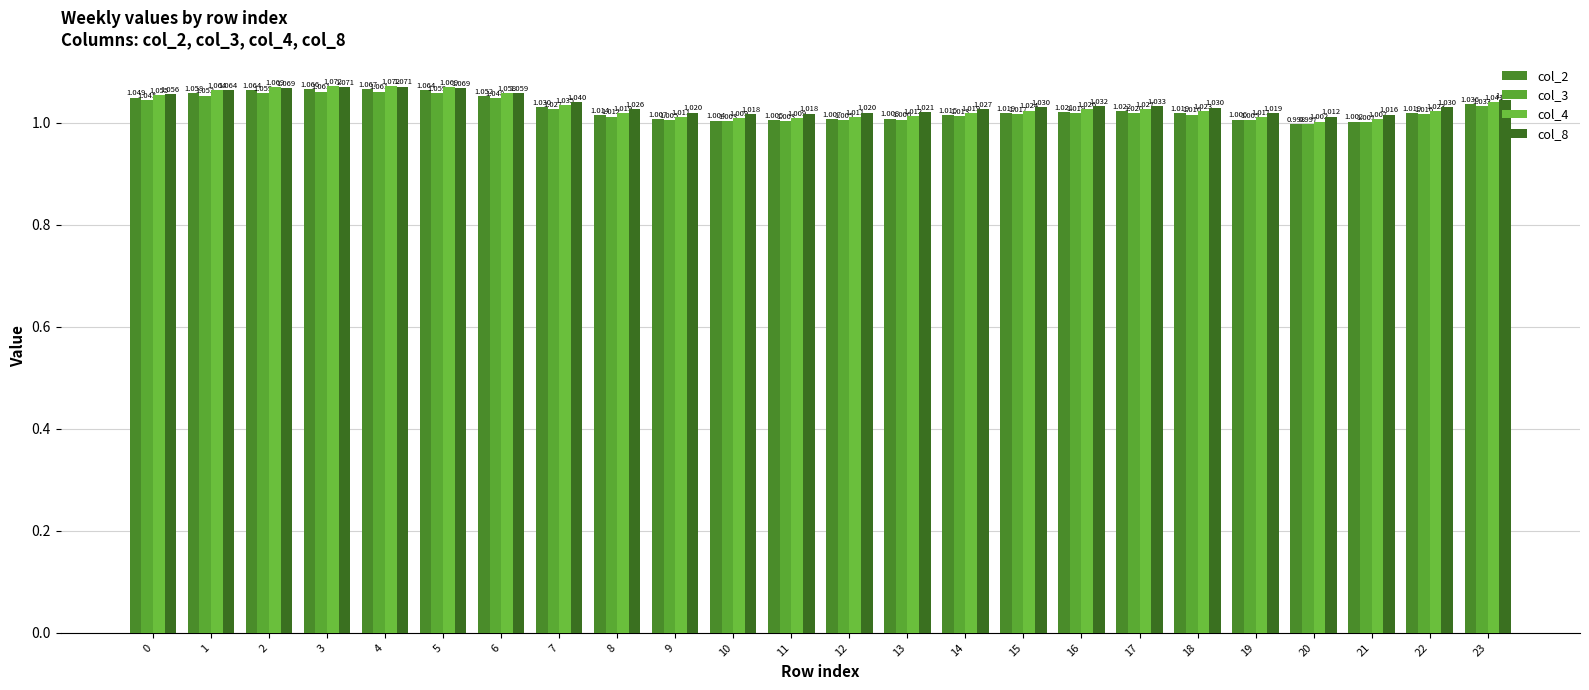

At which category does the chart reach its peak across all series?

4